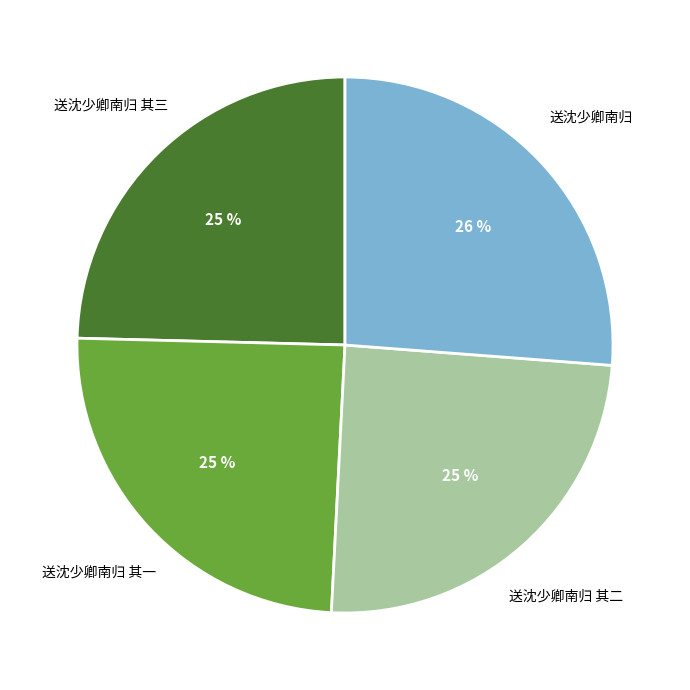

Does any single category account for the majority?

No